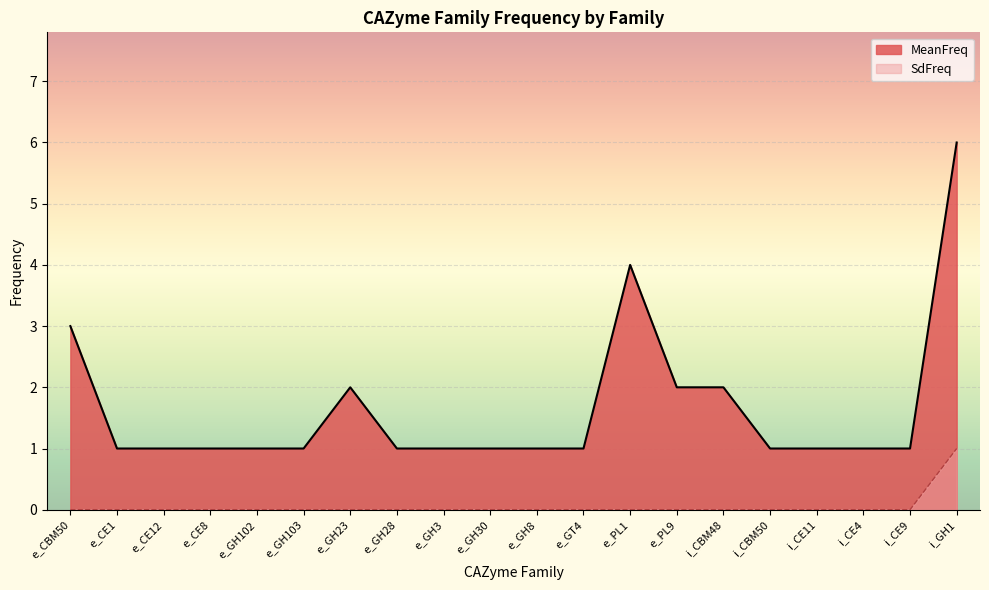

What are all the series names shown in the legend?

MeanFreq, SdFreq